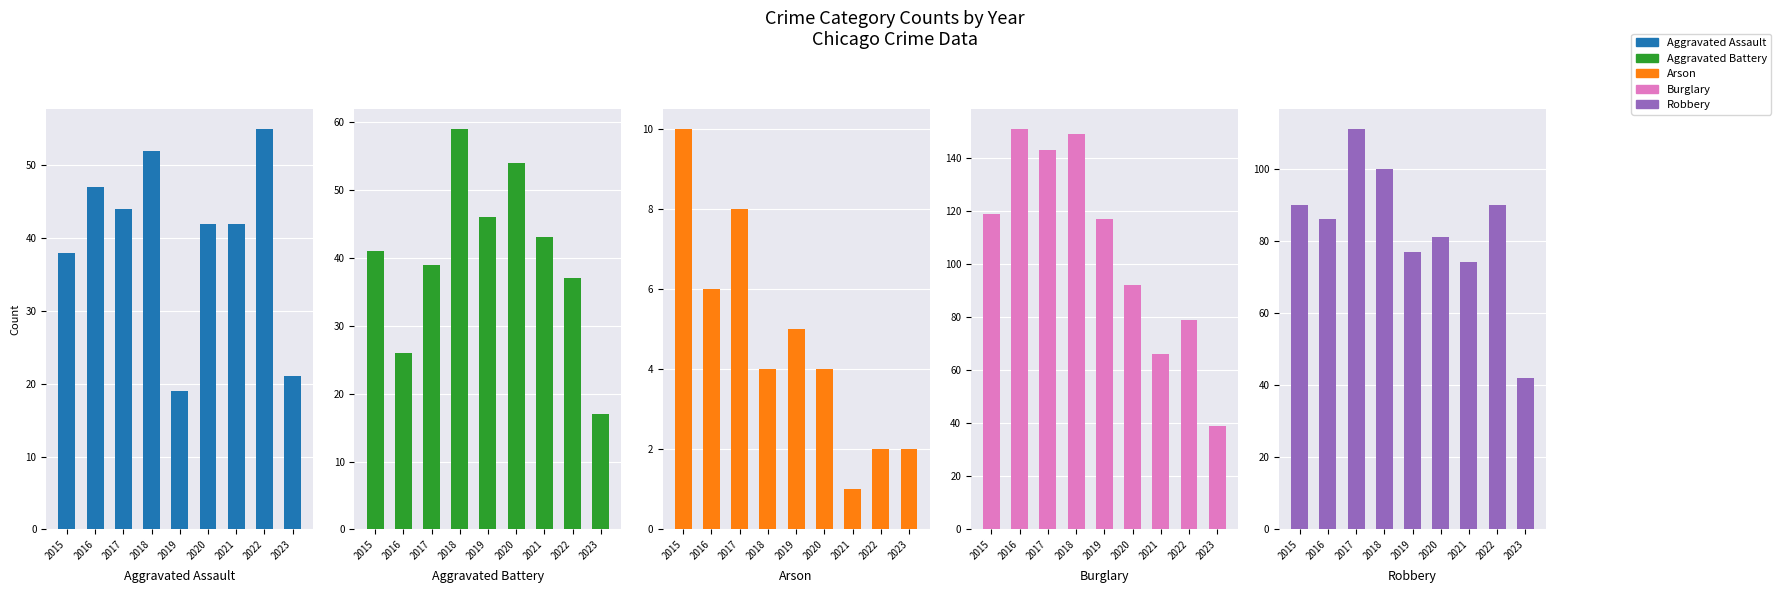

What are all the series names shown in the legend?

Aggravated Assault, Aggravated Battery, Arson, Burglary, Robbery